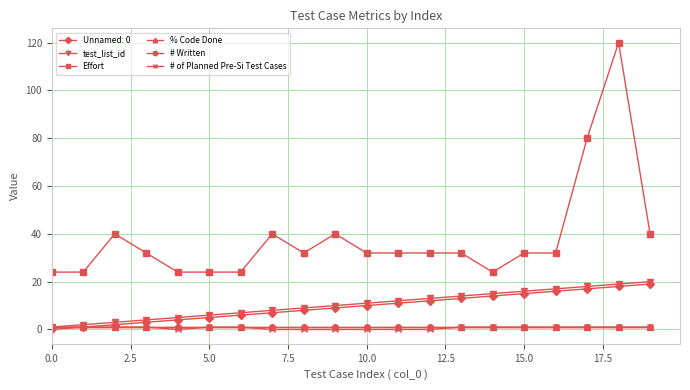

At which label is test_list_id closest to 10?

9